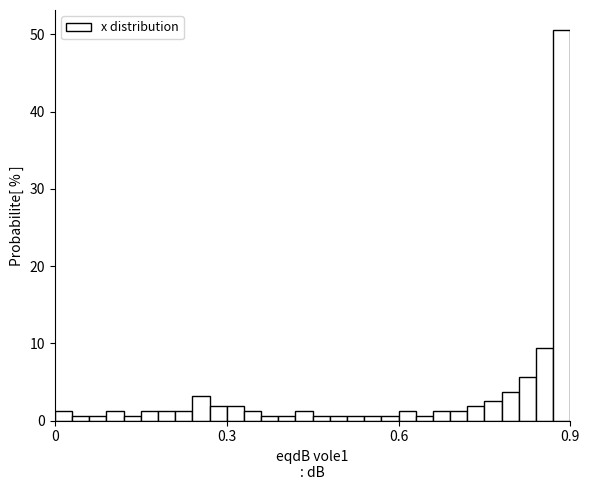

Read against the x-axis, roughly where is the centre of the tallest bar?

0.90